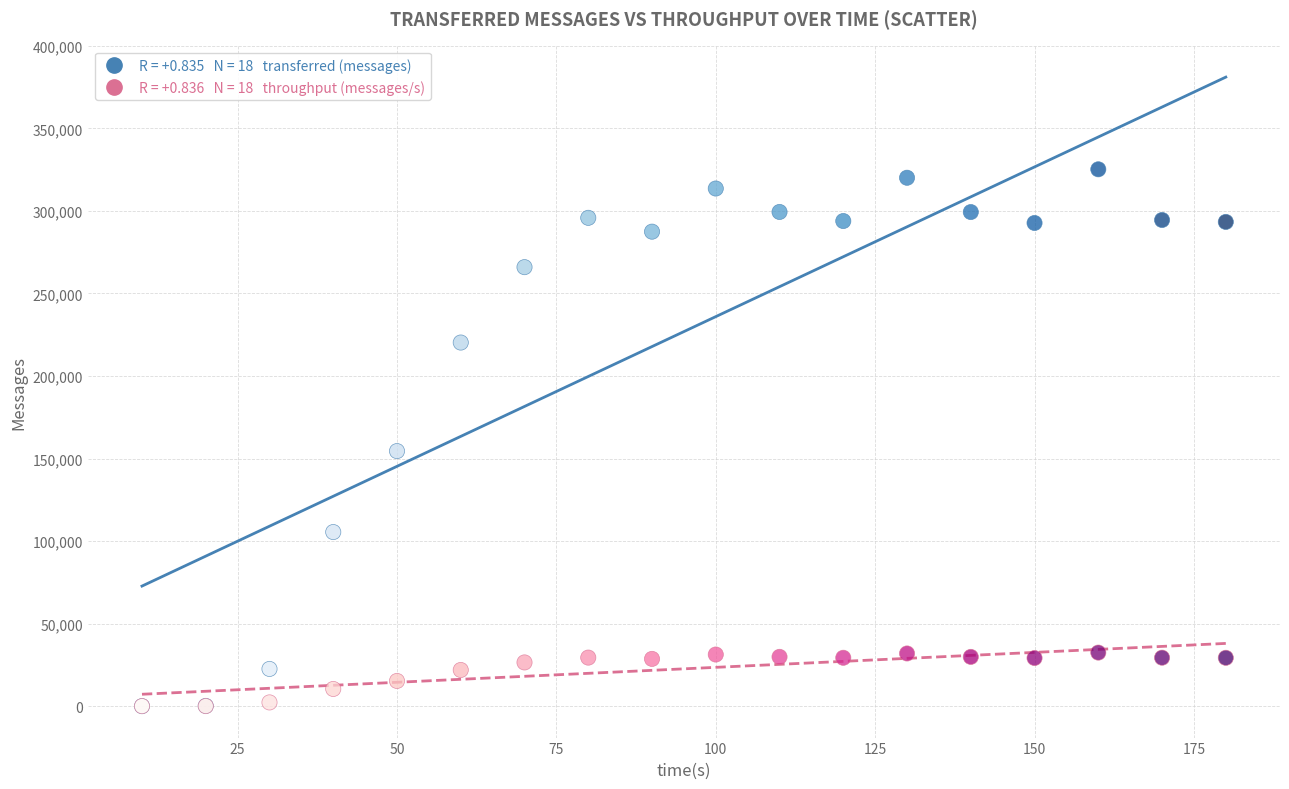

Across all series, what Y value is closest to 162620?

154520